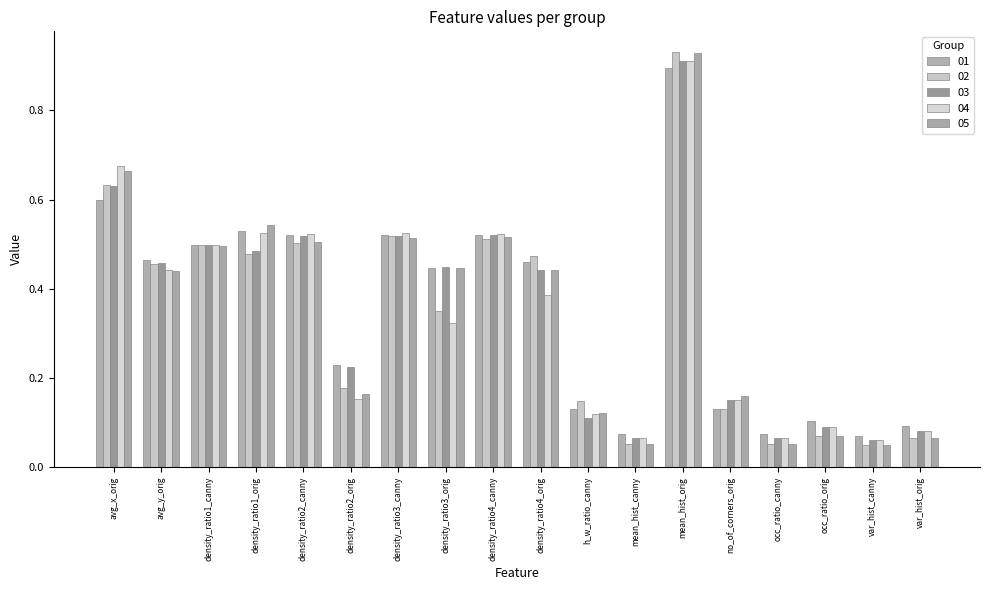

What are all the series names shown in the legend?

01, 02, 03, 04, 05